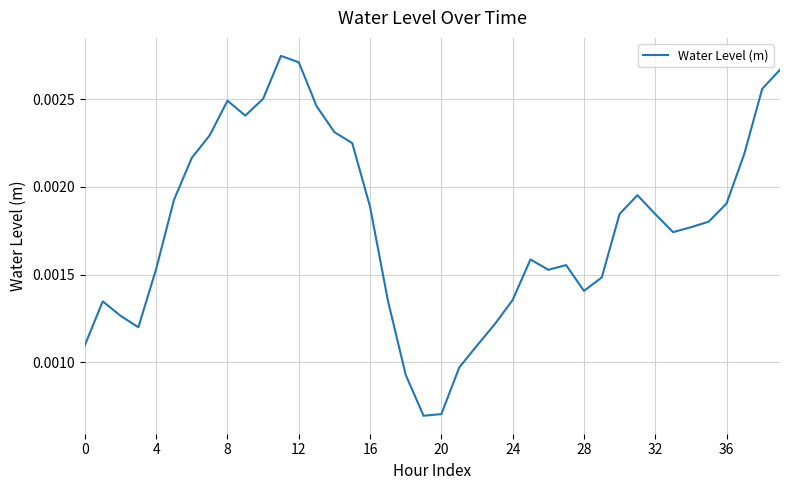

Does the chart display data point markers on the line(s)?

No